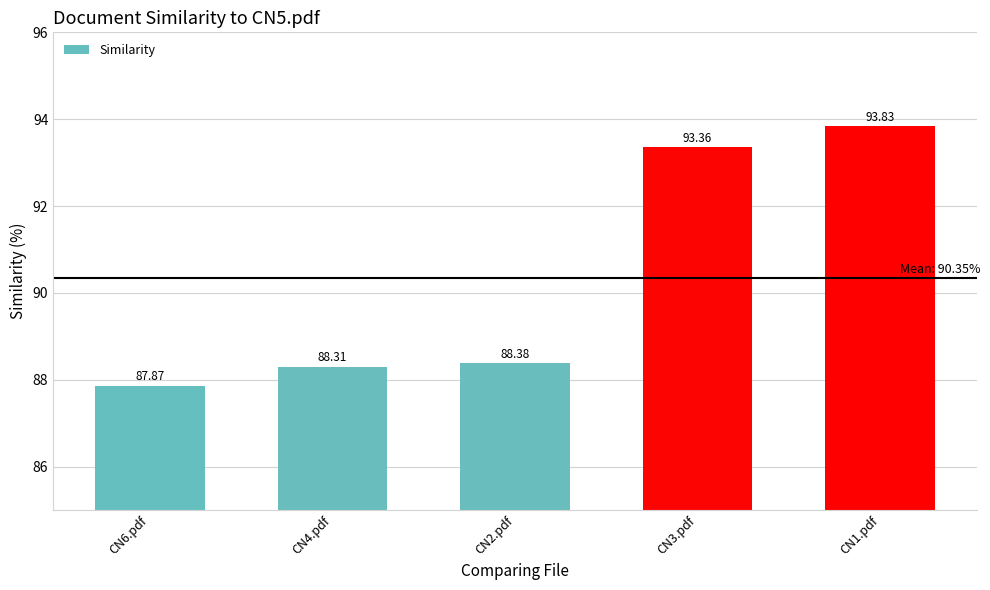

Approximately how many times larger is the value at CN6.pdf compared to CN4.pdf?

1.0